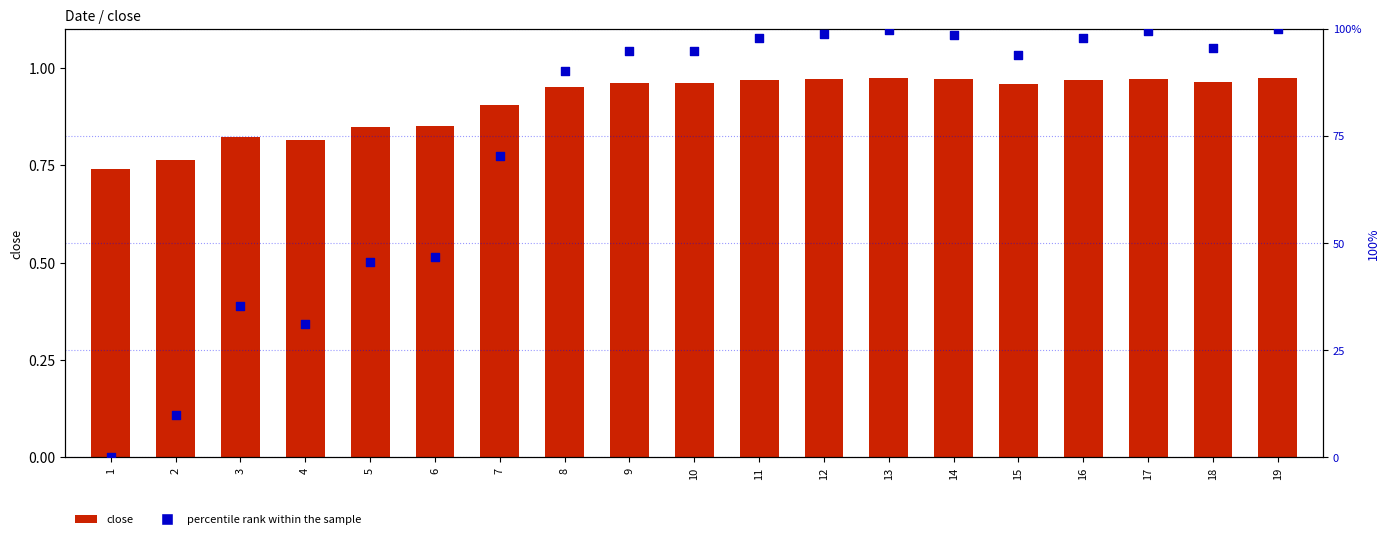

At which category is the sum across all series the highest?

19